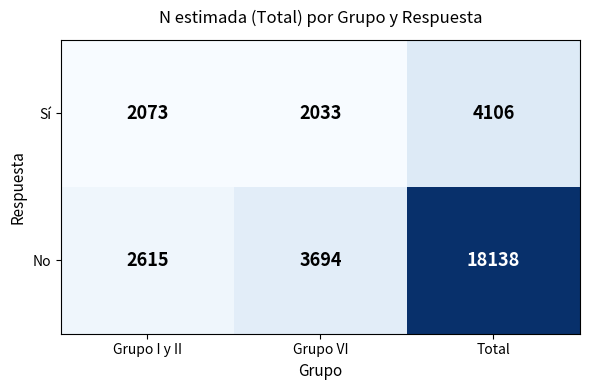

True or false: Sí has a value of 696 at Grupo I y II.

False